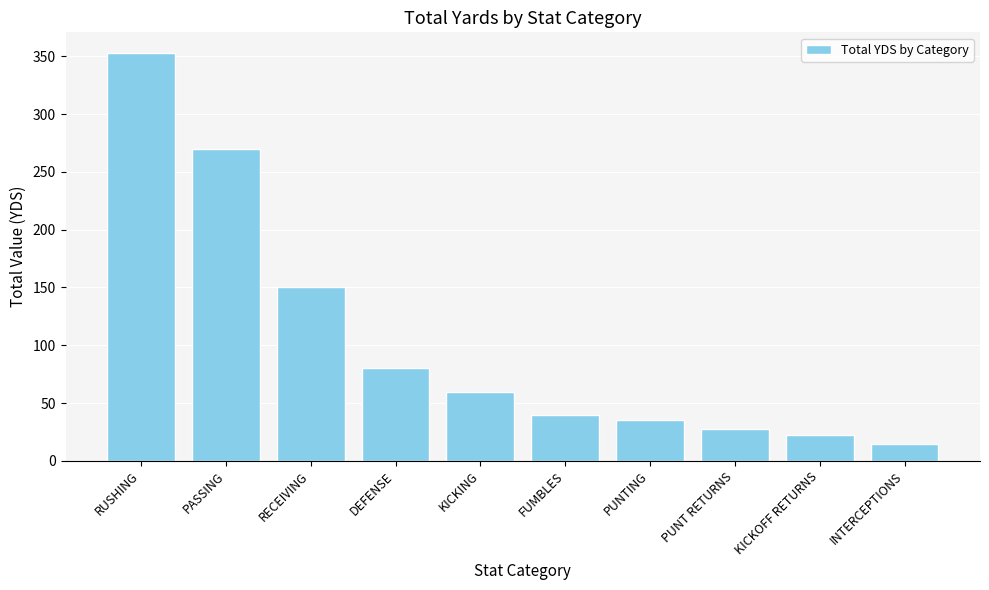

Reading left to right, extract all data points from this chart.

RUSHING=353	PASSING=270	RECEIVING=150	DEFENSE=80	KICKING=60	FUMBLES=40	PUNTING=35	PUNT RETURNS=28	KICKOFF RETURNS=22	INTERCEPTIONS=15